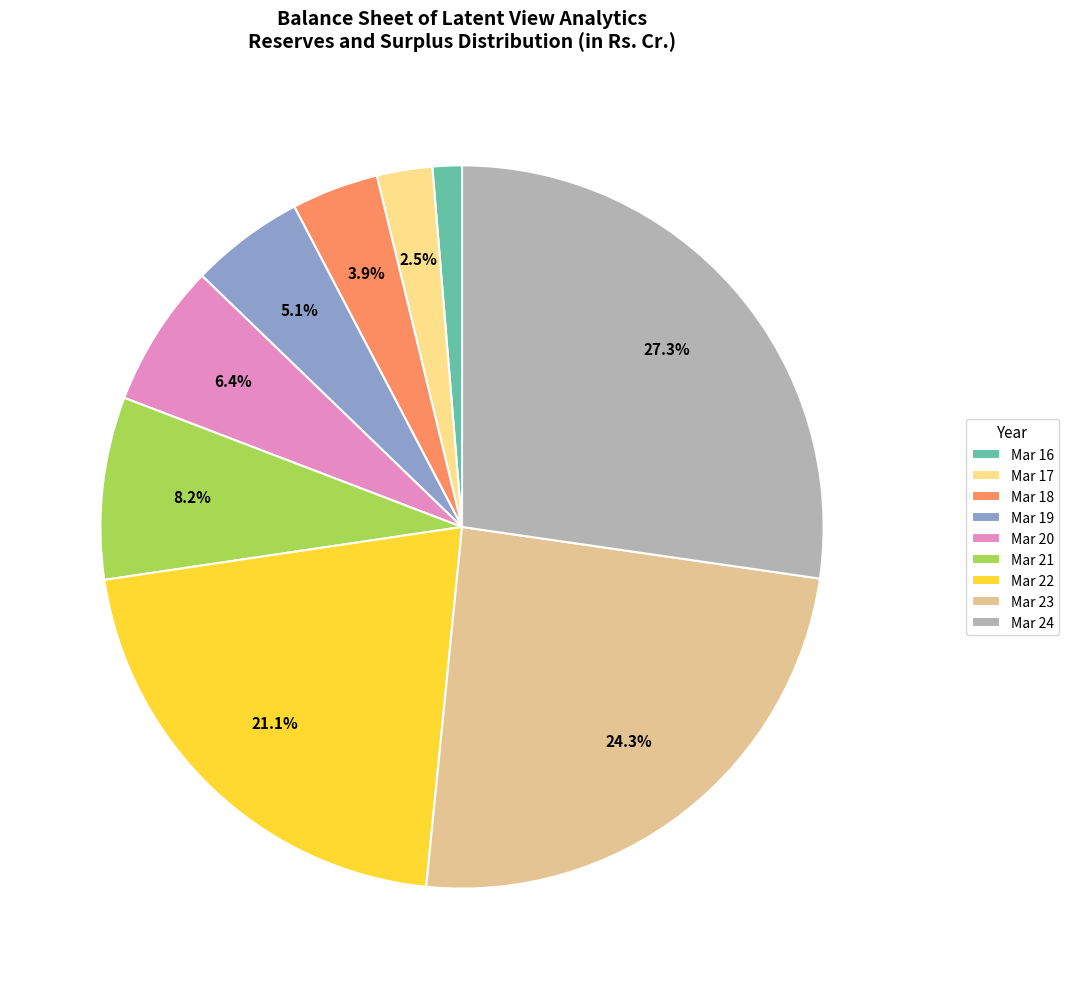

What is the change in value from Mar 22 to Mar 23?

+127.6